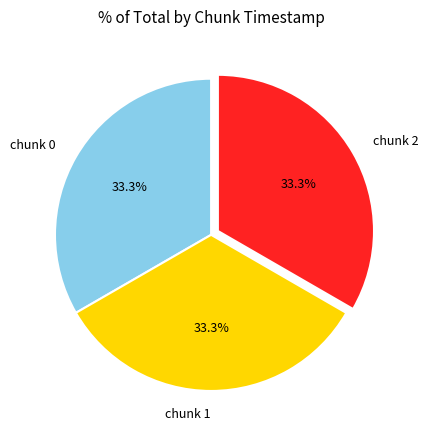

Is there a majority slice in this chart?

No